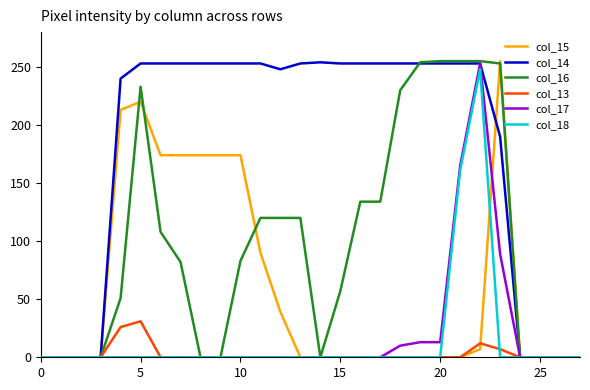

What is the difference between the maximum and second lowest values in the col_15 series?

255